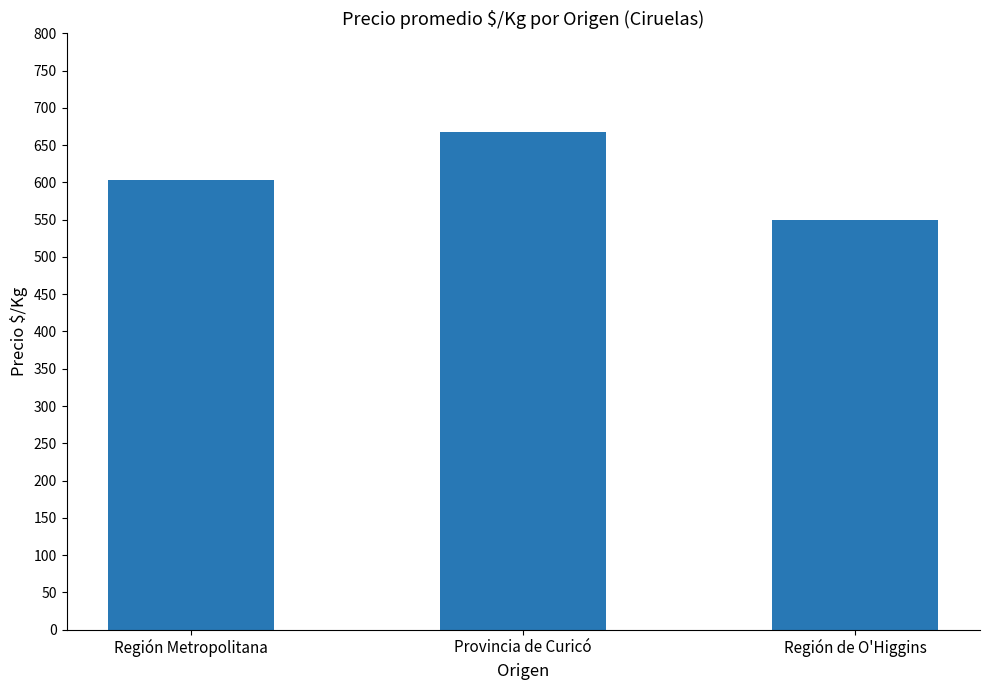

What is the sum of the values at Región Metropolitana and Región de O'Higgins?

1152.7